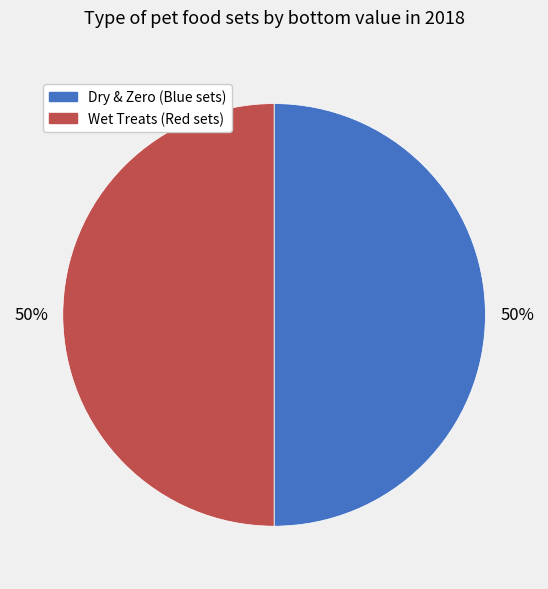

To the nearest percent, what is the average slice percentage?

50%